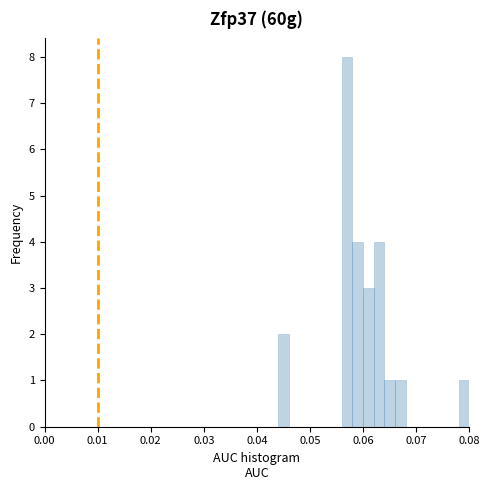

Around what value on the x-axis is the tallest bar? Give the approximate position of its centre, as read against the axis.

0.057